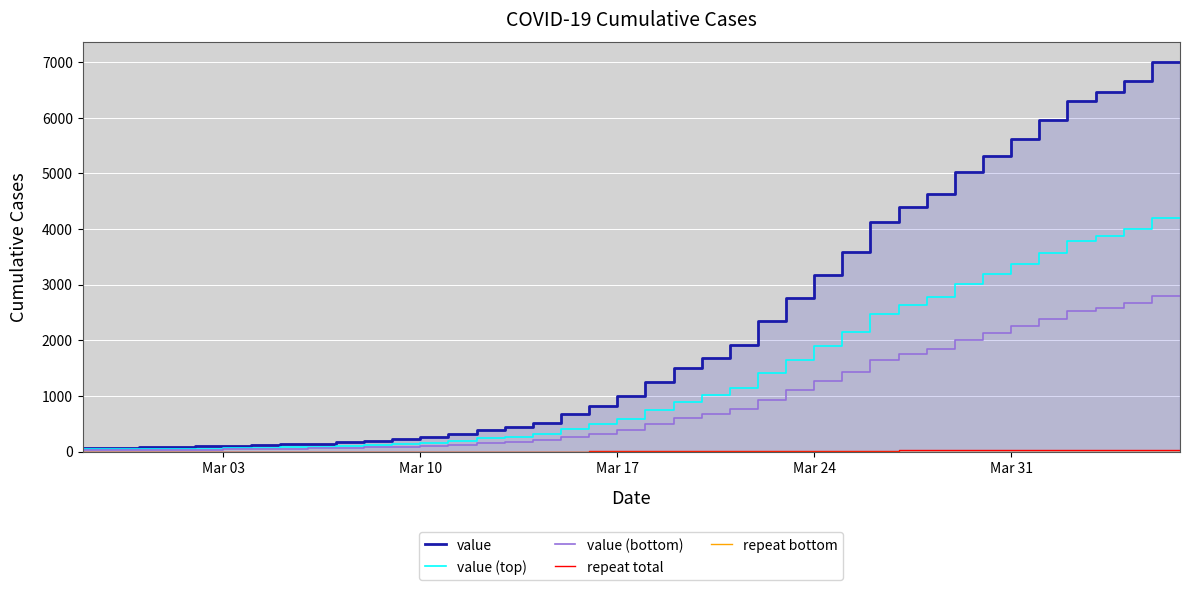

What is the lowest value of the value (bottom) series?

26